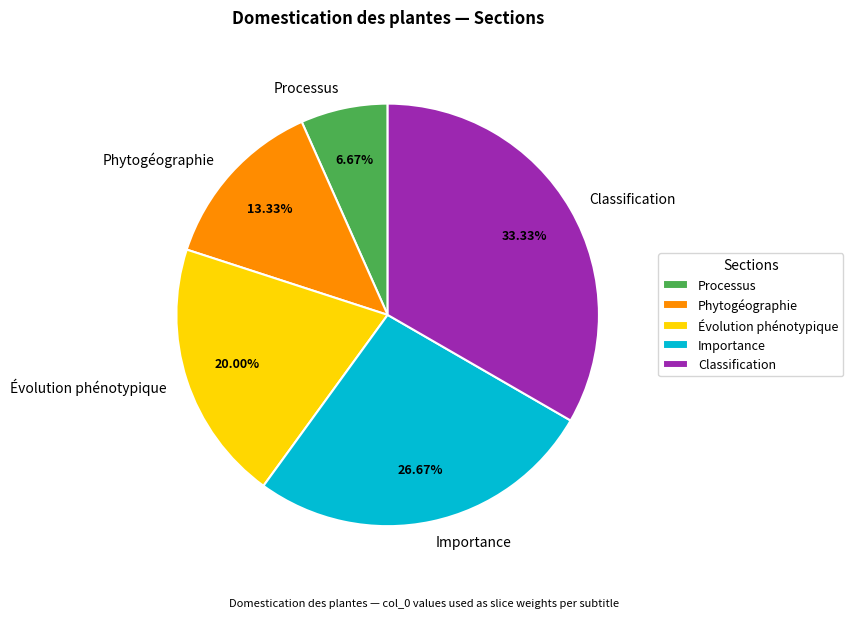

Is there a majority slice in this chart?

No